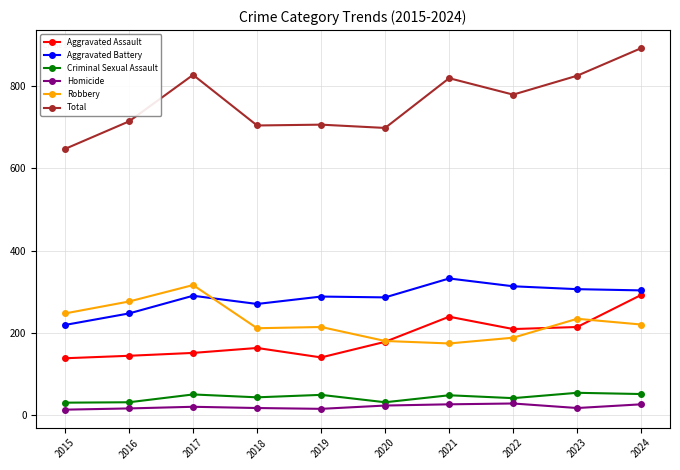

The Aggravated Battery series shows 165 at 2020. True or false?

False